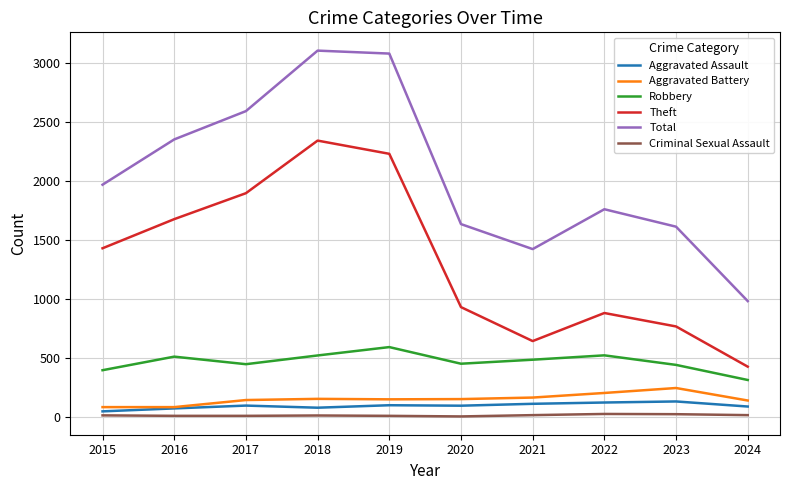

Is the value of Aggravated Assault at 2017 greater than the value of Total at 2024?

No